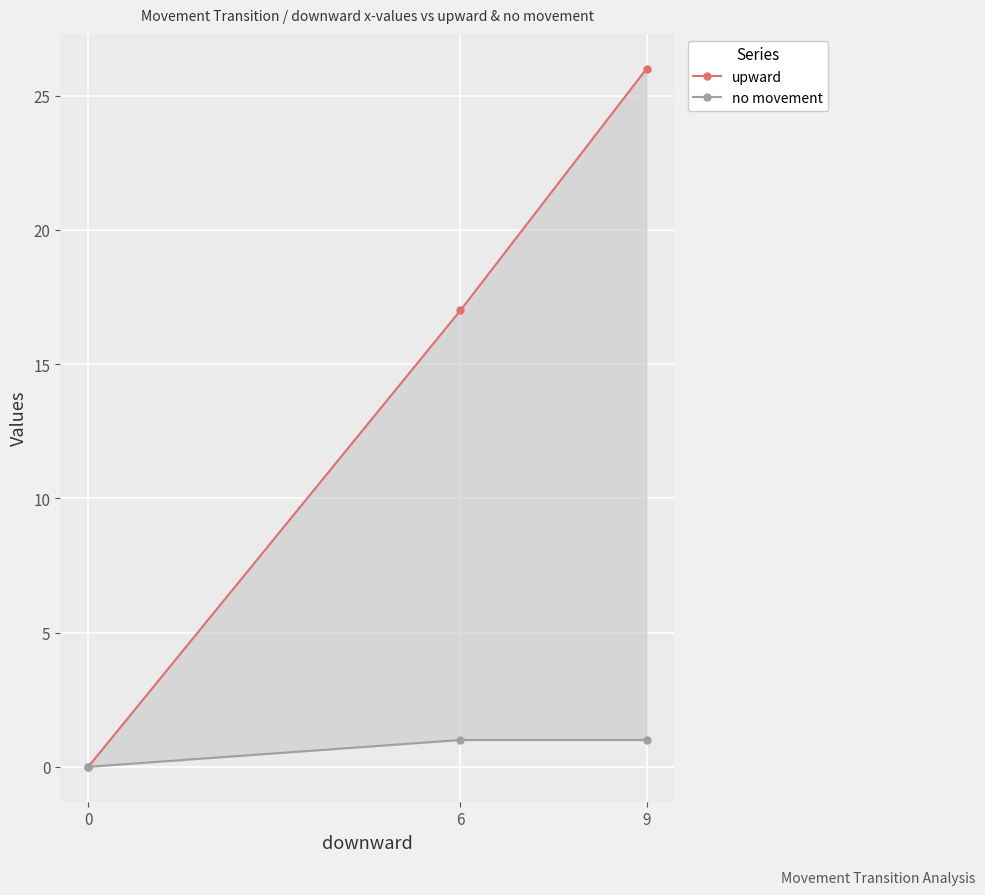

Between 9 and 0, which is larger?

9